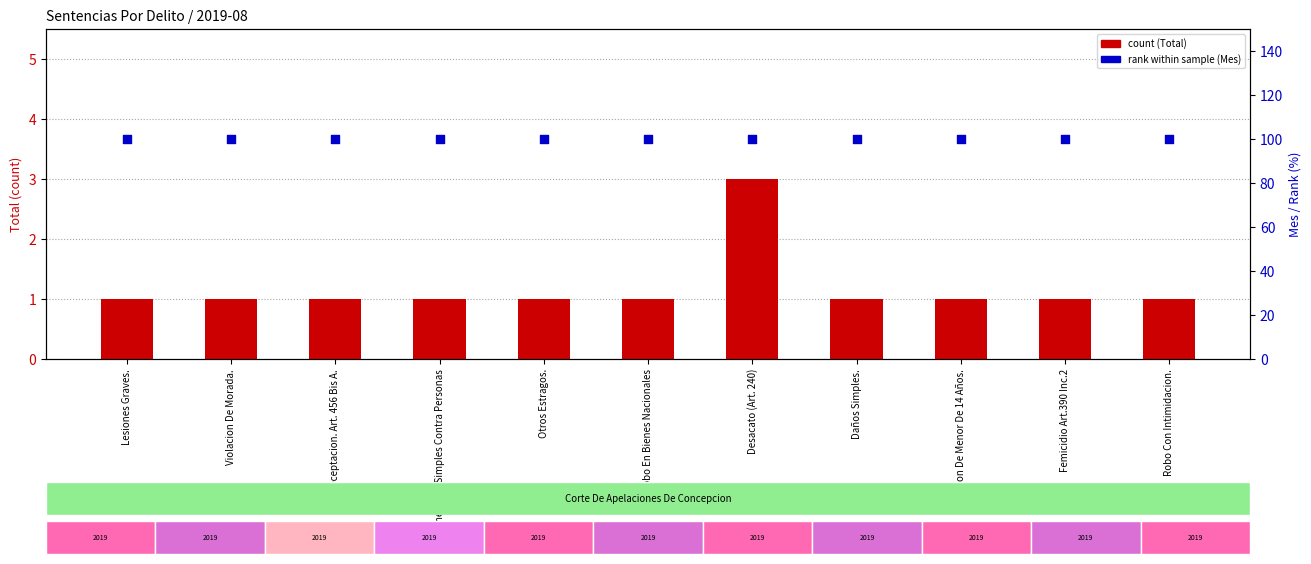

Which series reaches the maximum Y coordinate?

Mes (rank %)